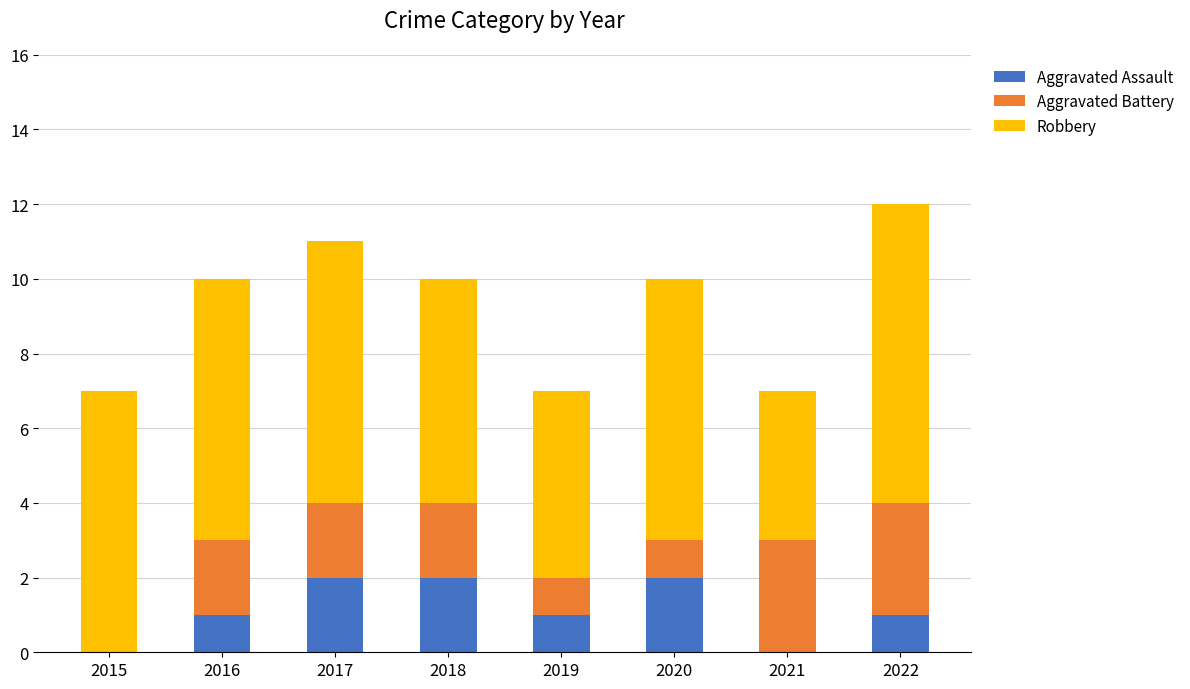

The value of Aggravated Assault at 2022 is 2. True or false?

False